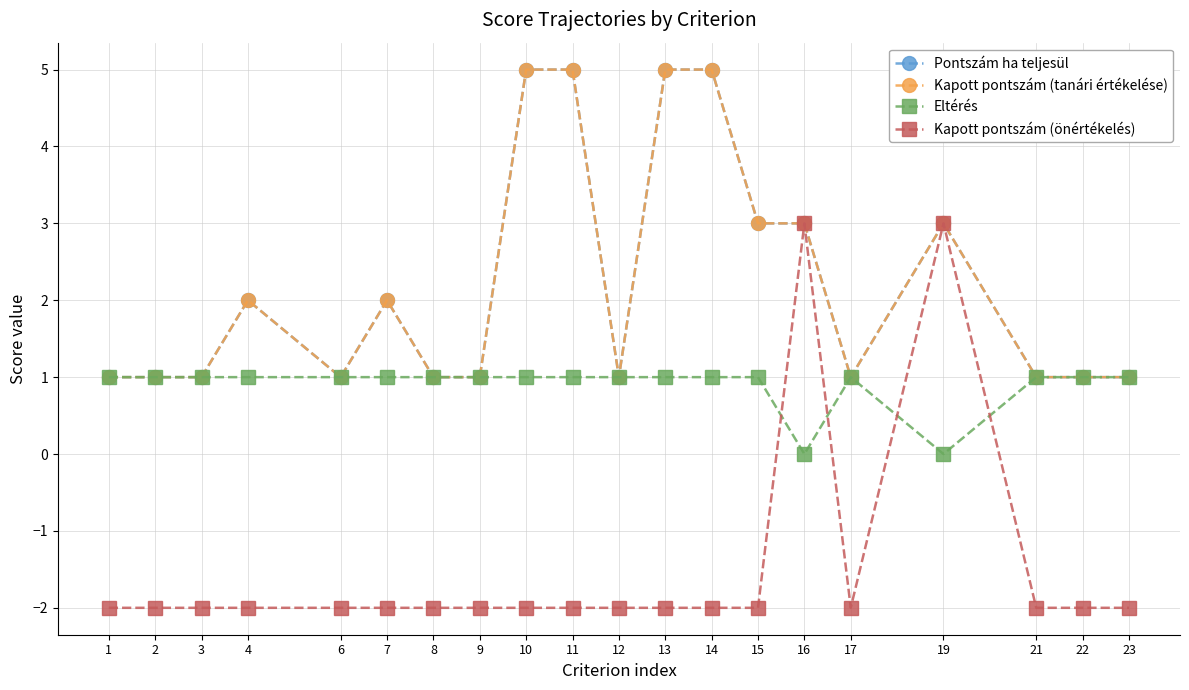

Is it true that Eltérés equals 1 at 1?

True